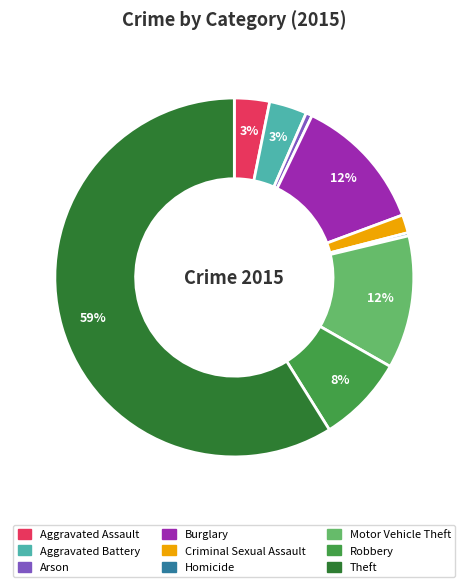

What percentage is the Criminal Sexual Assault slice, to the nearest percent?

2%